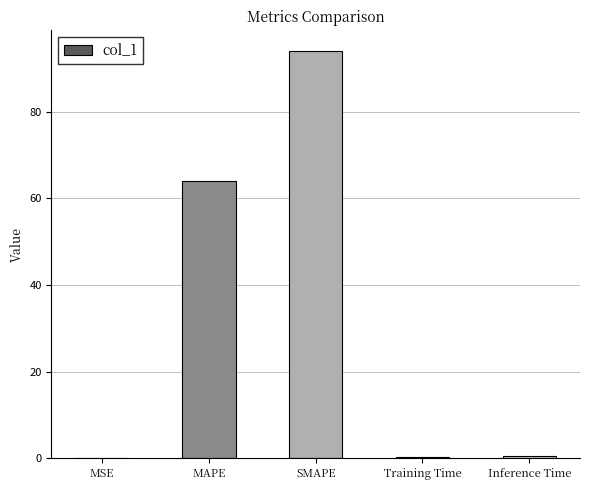

Which label corresponds to the largest value in the chart?

SMAPE